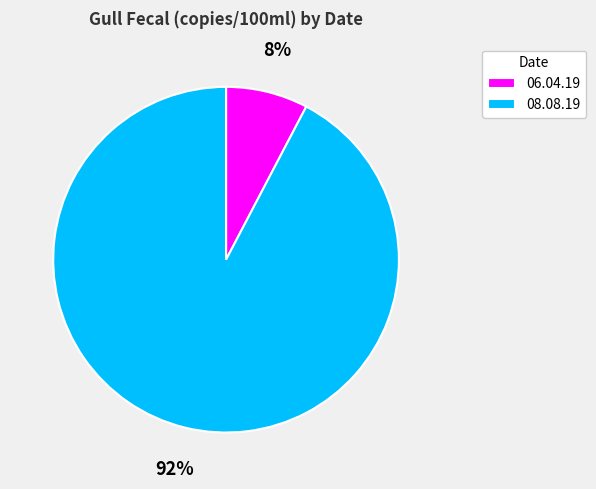

The 06.04.19 slice represents 19% of the pie. True or false?

False